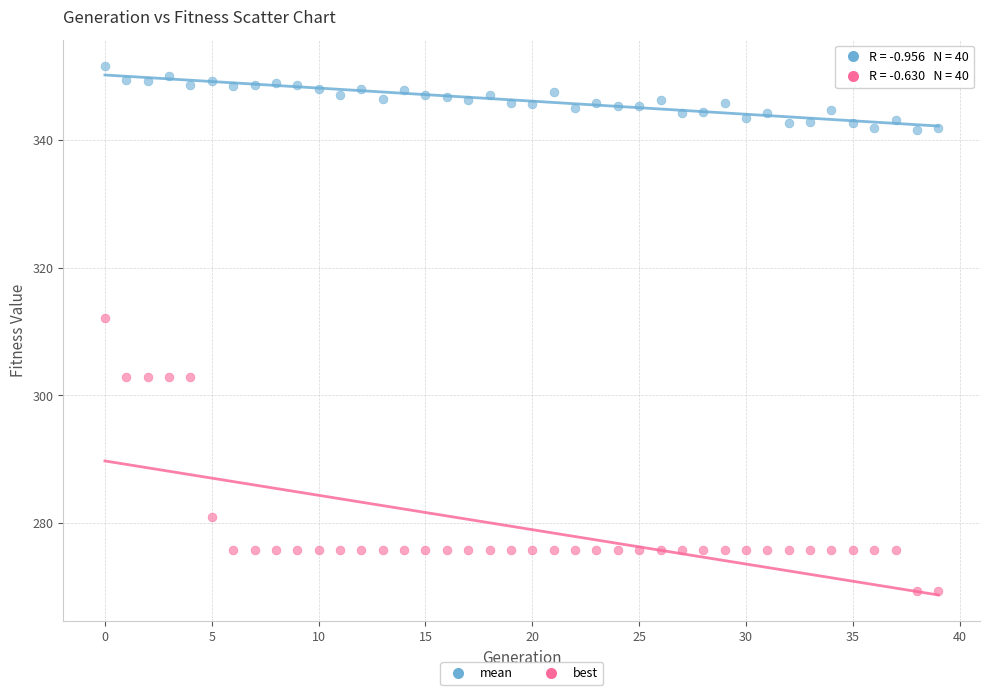

What are all the series names shown in the legend?

mean, best